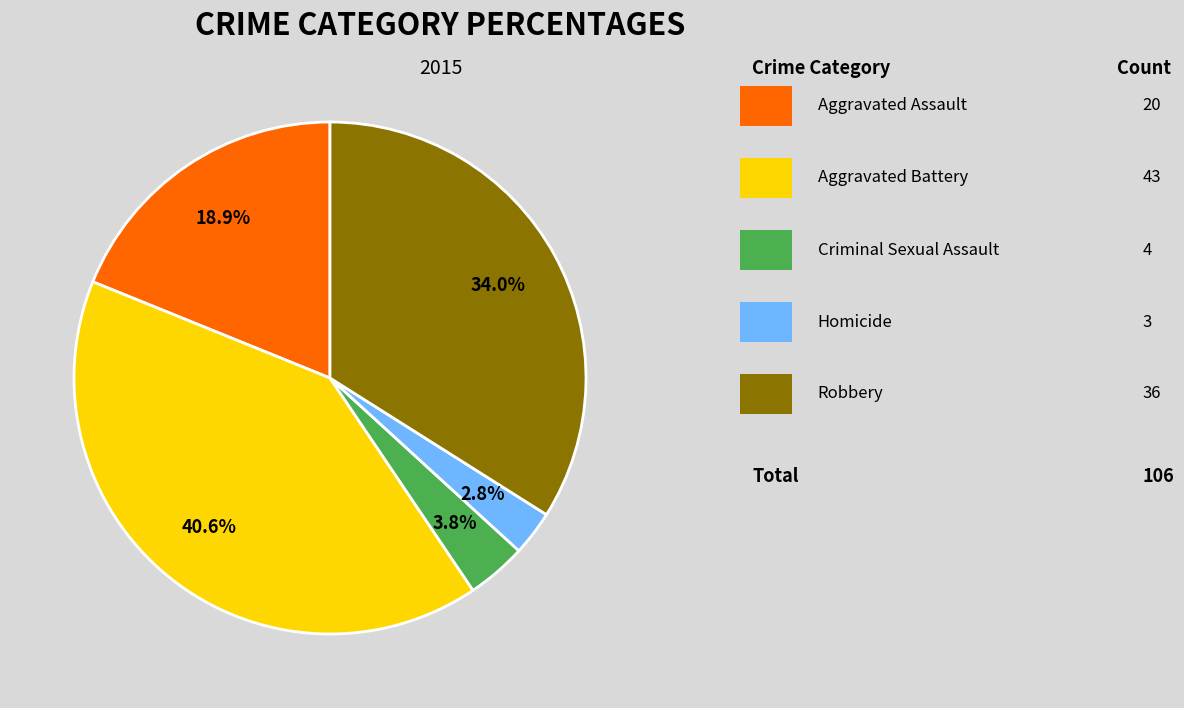

Is there any slice that represents more than half of the pie?

No